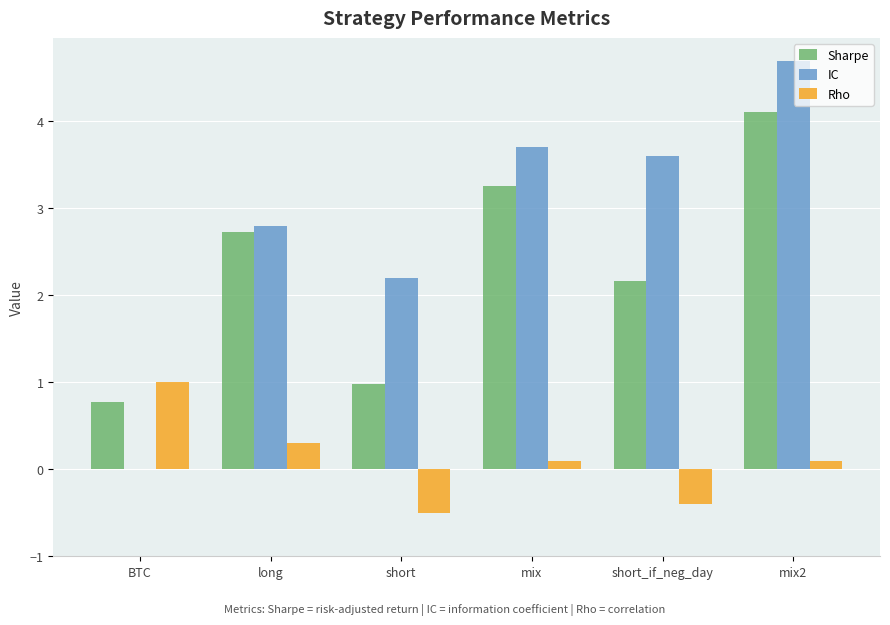

Reading left to right, transcribe all the data shown in this chart.

Sharpe: BTC=0.8	long=2.7	short=1.0	mix=3.3	short_if_neg_day=2.2	mix2=4.1
IC: BTC=0.0	long=2.8	short=2.2	mix=3.7	short_if_neg_day=3.6	mix2=4.7
Rho: BTC=1.0	long=0.3	short=-0.5	mix=0.1	short_if_neg_day=-0.4	mix2=0.1